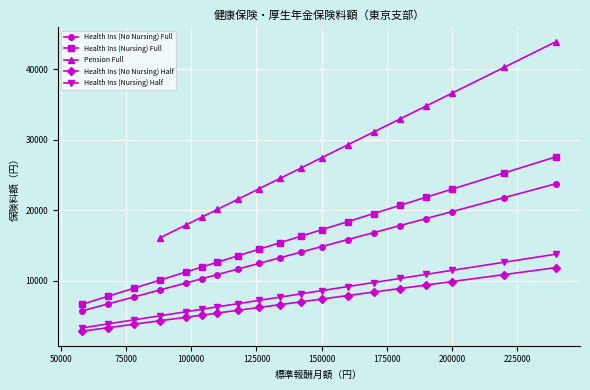

The Health Ins (No Nursing) Half series shows 7432.5 at 150000. True or false?

True